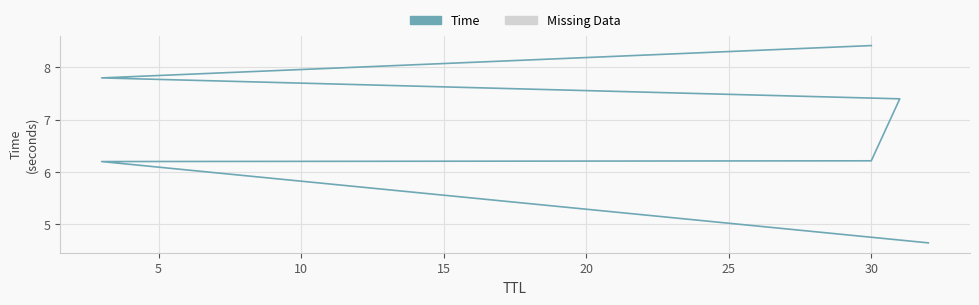

What is the value of the 3rd point from the left?

6.2